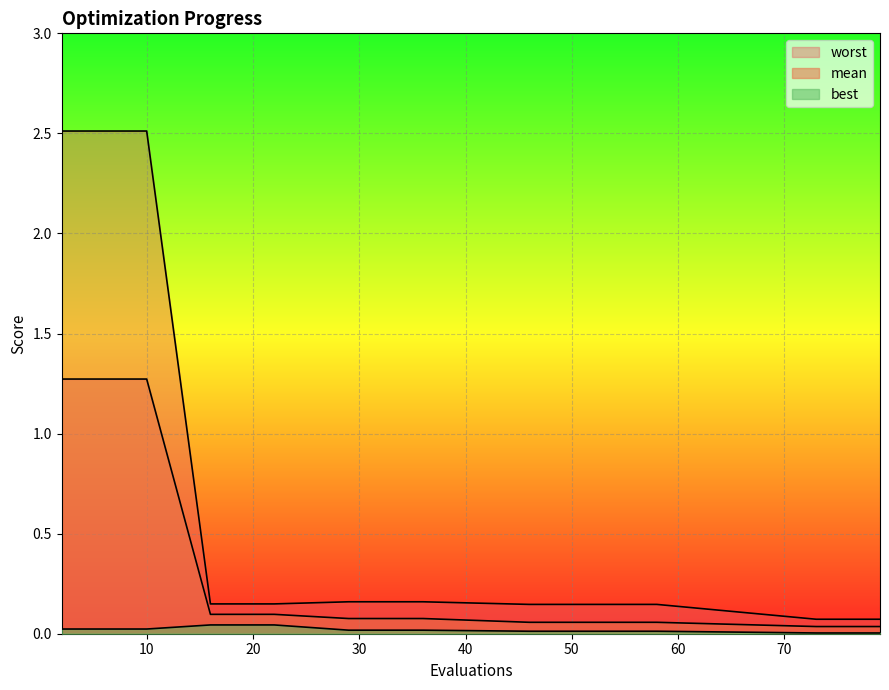

Reading left to right, list all the values displayed in this chart.

mean: 2=1.3	4=1.3	6=1.3	8=1.3	10=1.3	16=0.1	18=0.1	22=0.1	29=0.1	31=0.1	33=0.1	36=0.1	46=0.1	50=0.1	54=0.1	58=0.1	73=0.0	75=0.0	77=0.0	79=0.0
best: 2=0.0	4=0.0	6=0.0	8=0.0	10=0.0	16=0.0	18=0.0	22=0.0	29=0.0	31=0.0	33=0.0	36=0.0	46=0.0	50=0.0	54=0.0	58=0.0	73=0.0	75=0.0	77=0.0	79=0.0
worst: 2=2.5	4=2.5	6=2.5	8=2.5	10=2.5	16=0.1	18=0.1	22=0.1	29=0.2	31=0.2	33=0.2	36=0.2	46=0.1	50=0.1	54=0.1	58=0.1	73=0.1	75=0.1	77=0.1	79=0.1